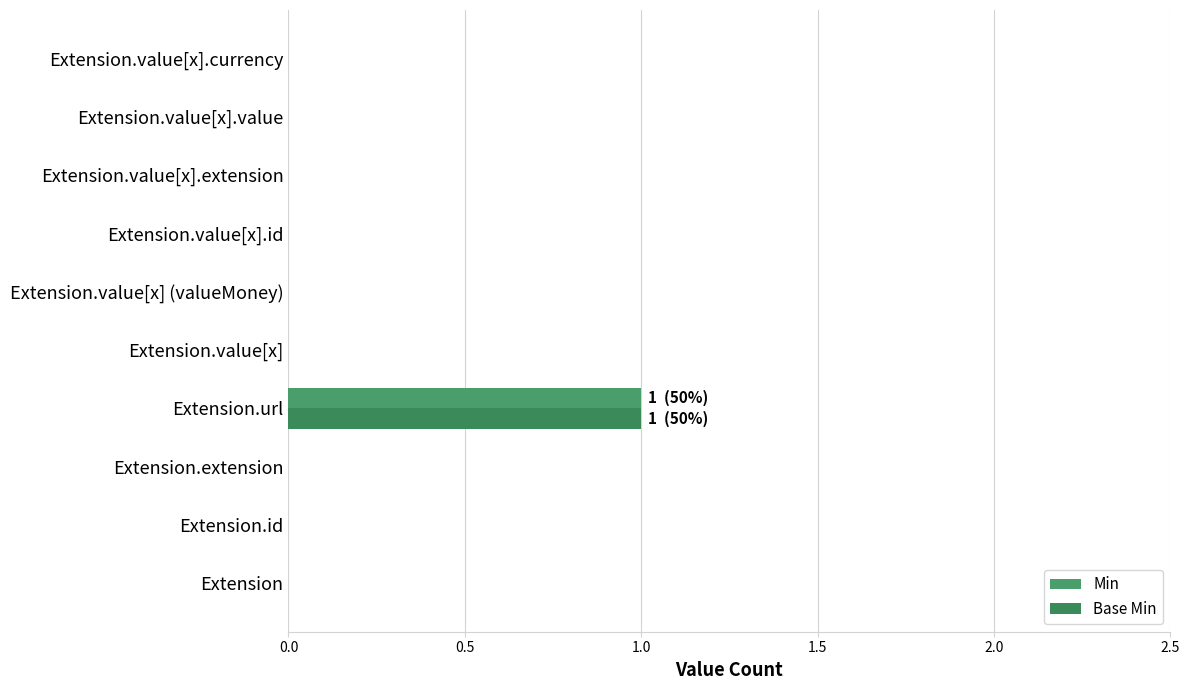

Count the number of categories in the chart.

10